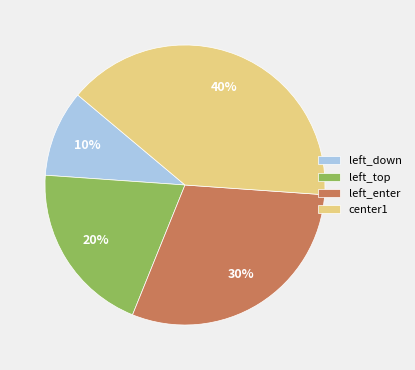

Which has a higher value, center1 or left_down?

center1